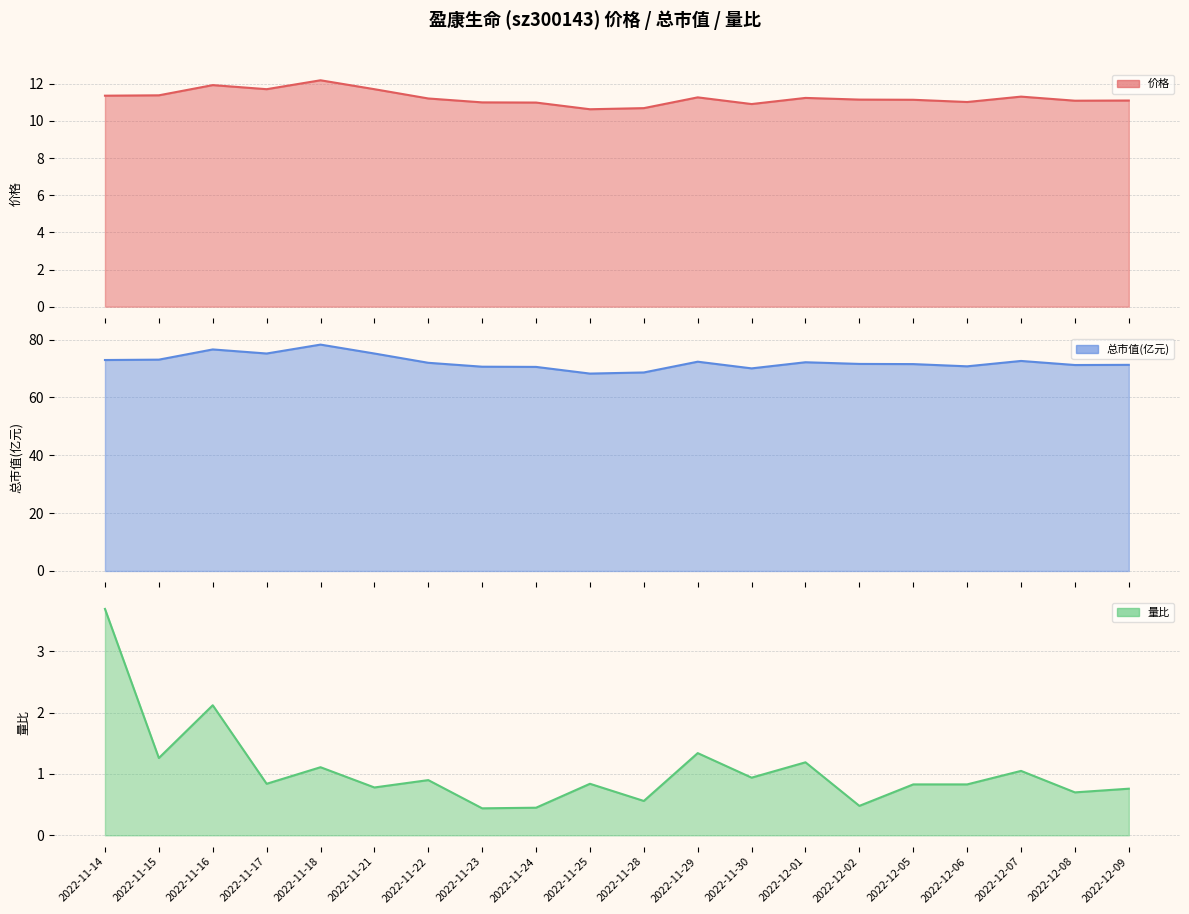

At which category is the sum across all series the highest?

2022-11-18